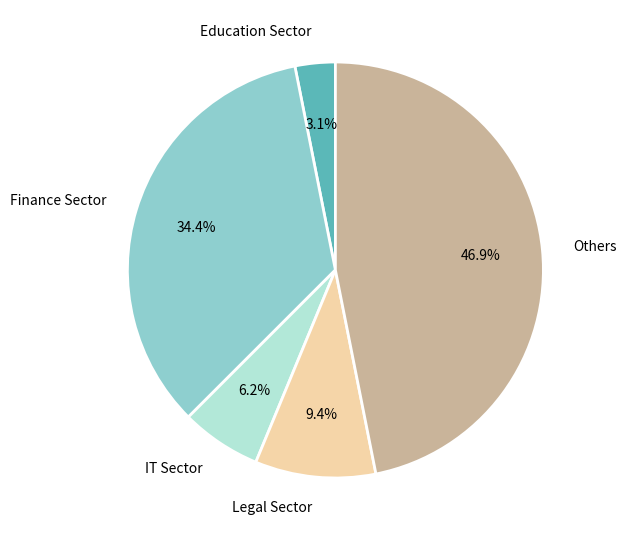

Is the sum of Finance Sector and IT Sector greater than half?

No